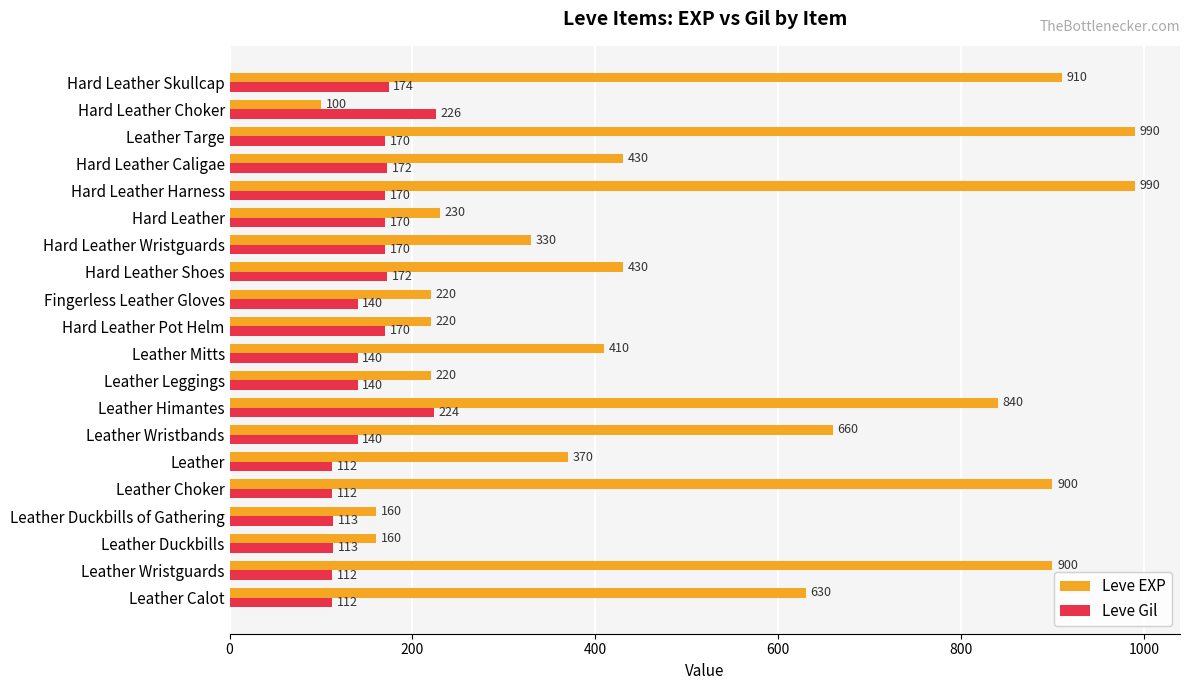

Is the value of Leve EXP at Hard Leather Shoes greater than the value of Leve Gil at Hard Leather Skullcap?

Yes